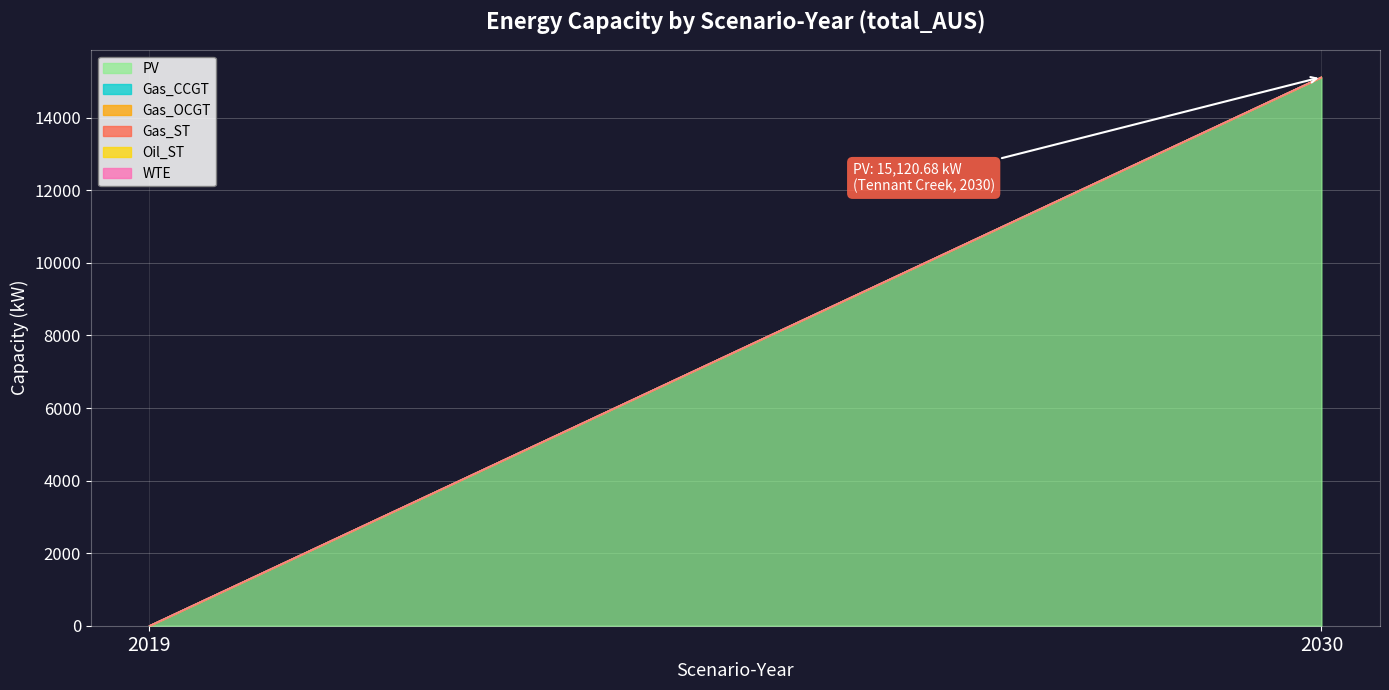

How many lines are shown in the chart?

6